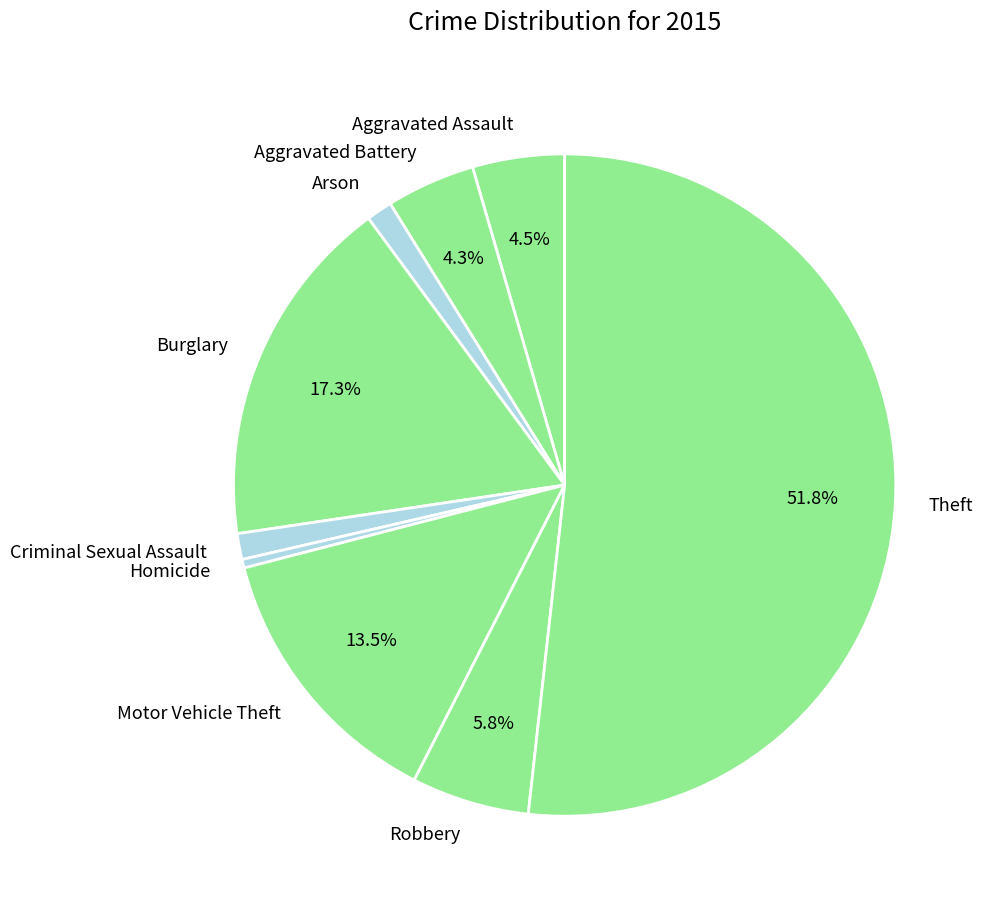

To the nearest percent, what is the difference between the largest and smallest slice percentages?

51%